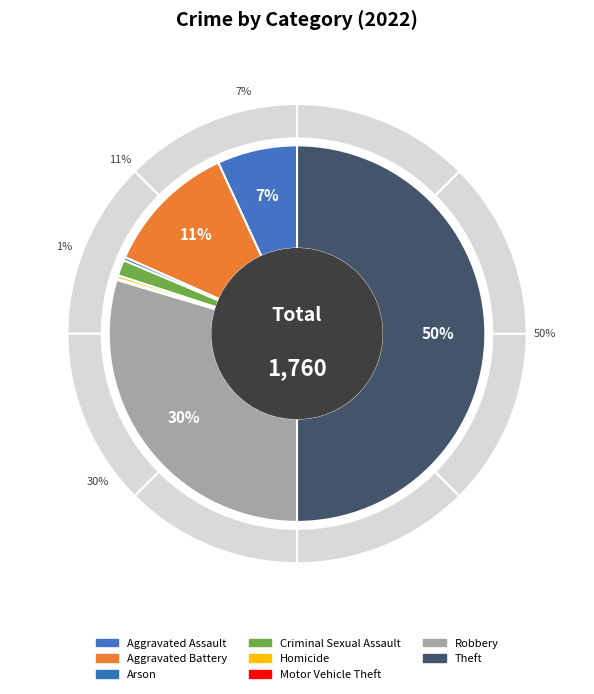

How many slices are in this pie chart?

8